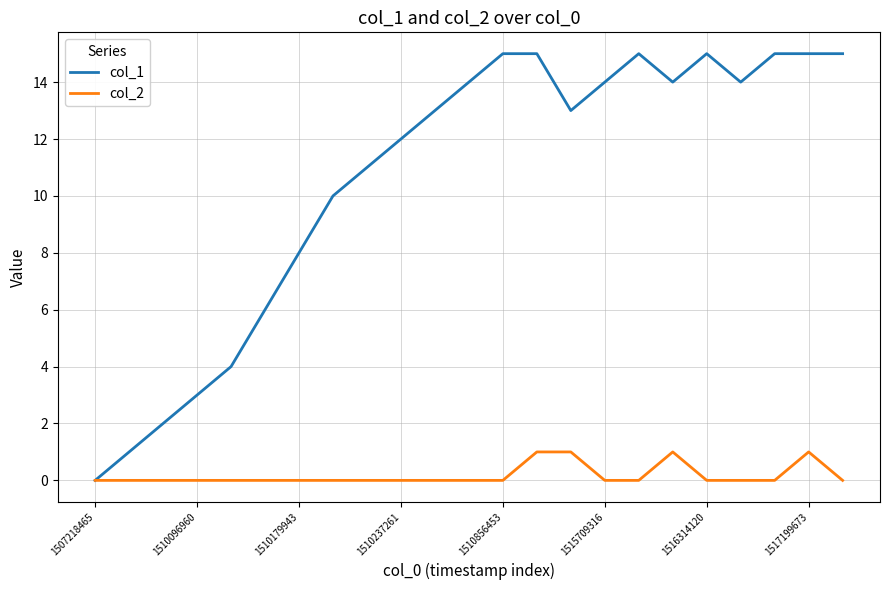

What is the greatest value displayed?

15